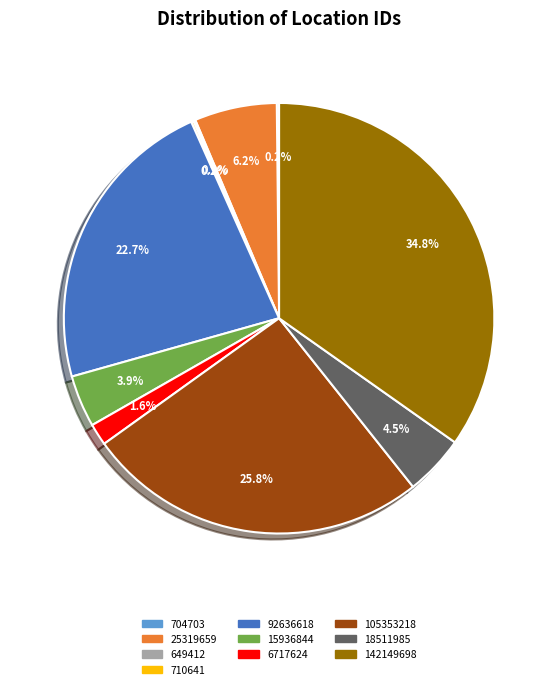

Which has a higher value, 25319659 or 6717624?

25319659